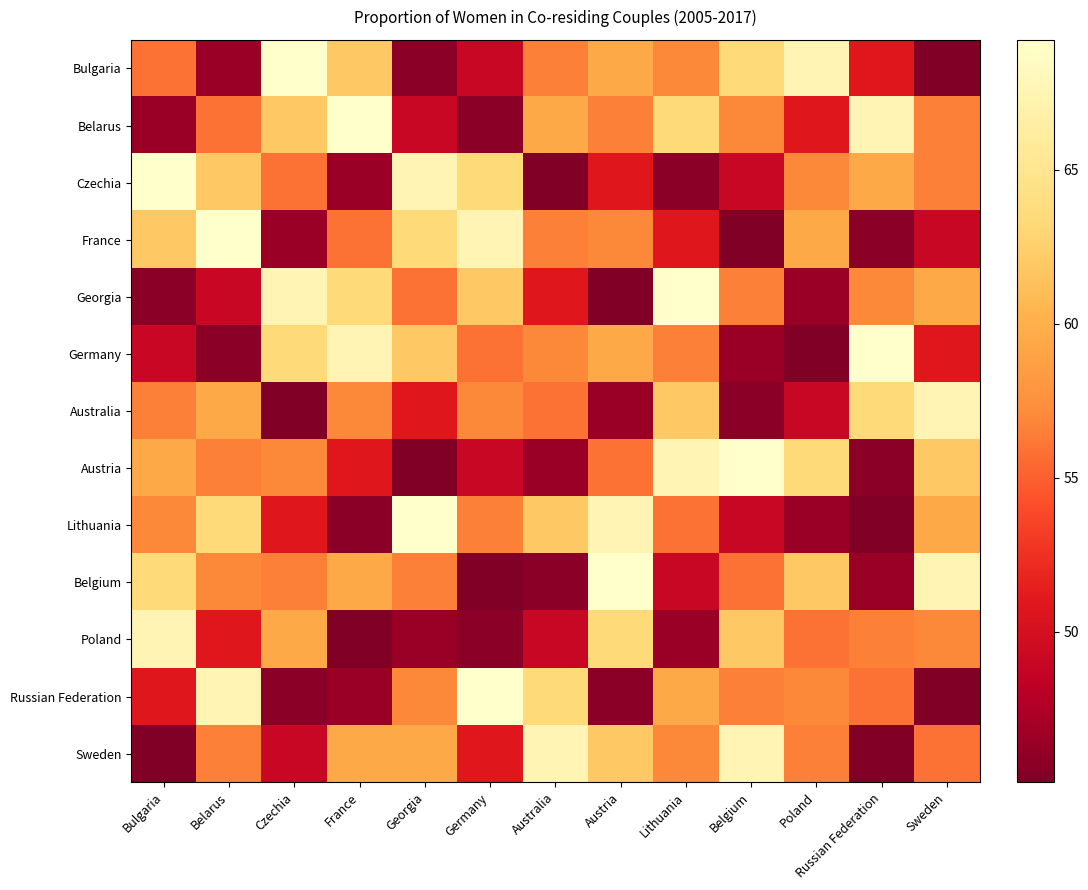

What is the difference between the highest and lowest values at Australia?

22.3